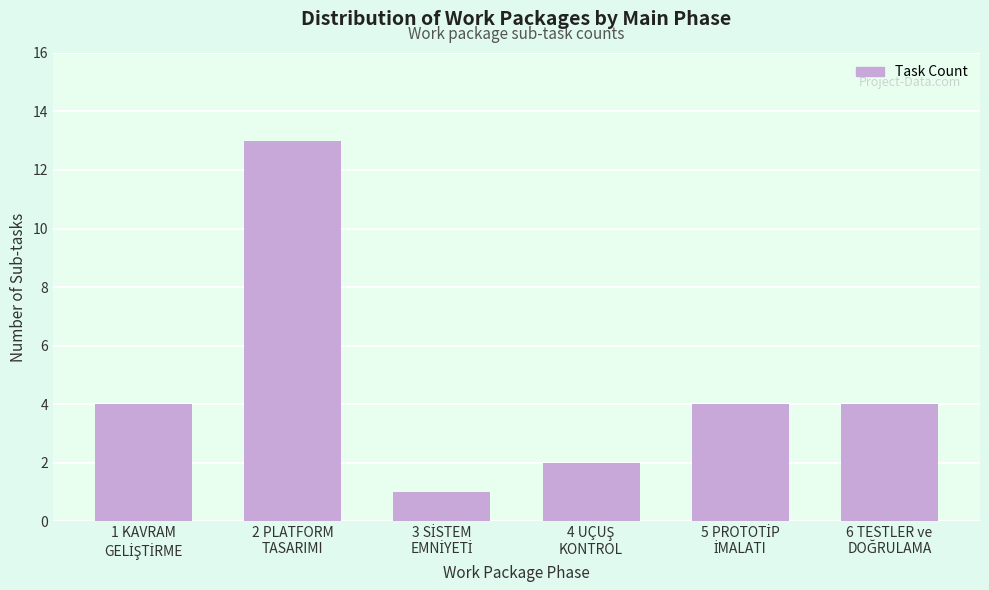

Reading left to right, list all the values displayed in this chart.

4	13	1	2	4	4